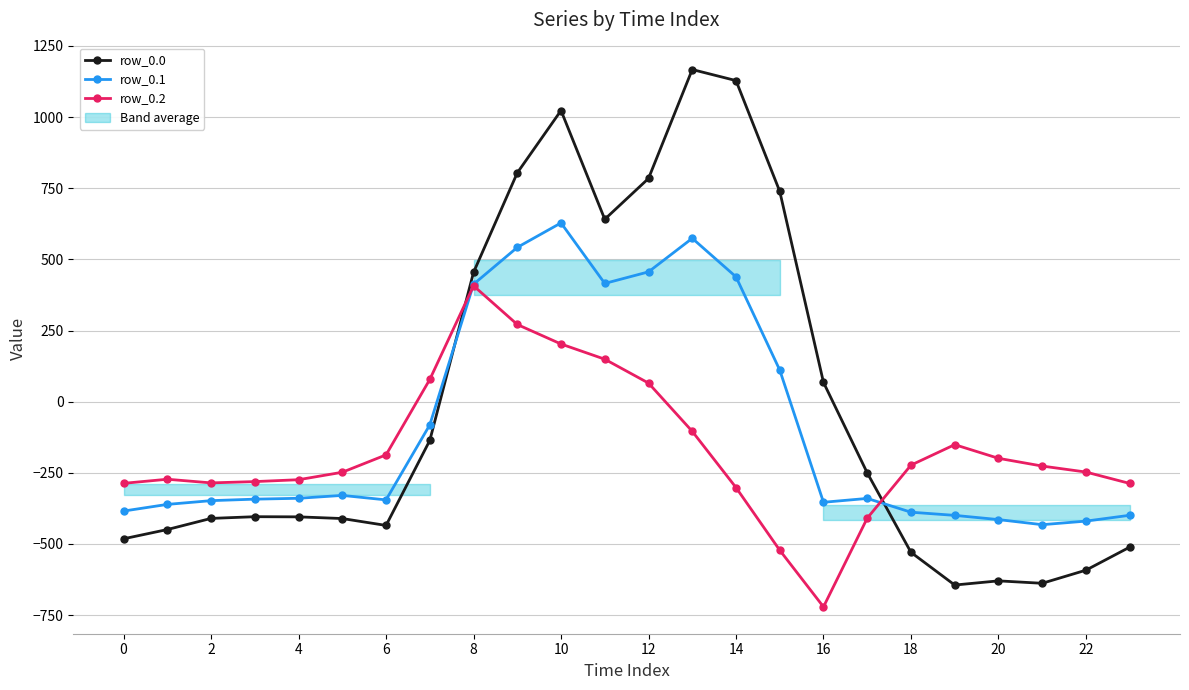

At 23, list the series in order from largest to smallest.

row_0.2, row_0.1, row_0.0